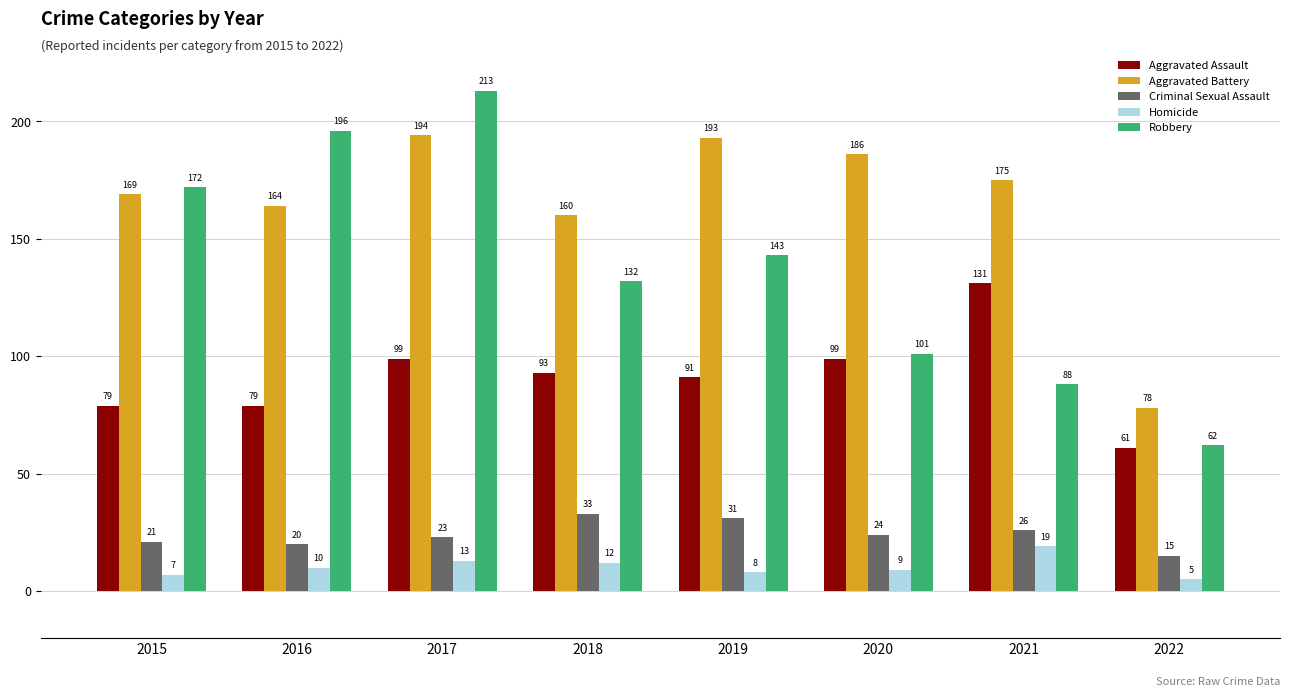

Which series has the widest spread of values?

Robbery